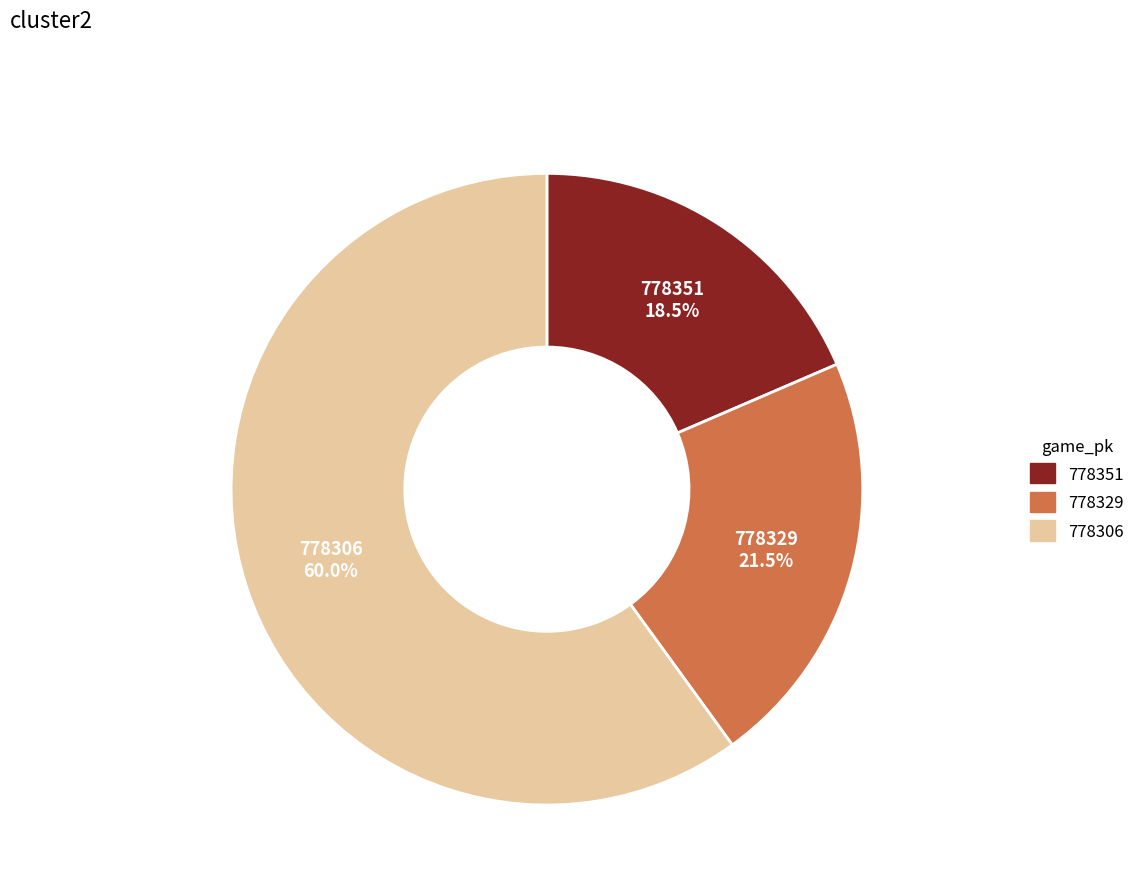

Is the sum of 778329 and 778351 greater than half?

No